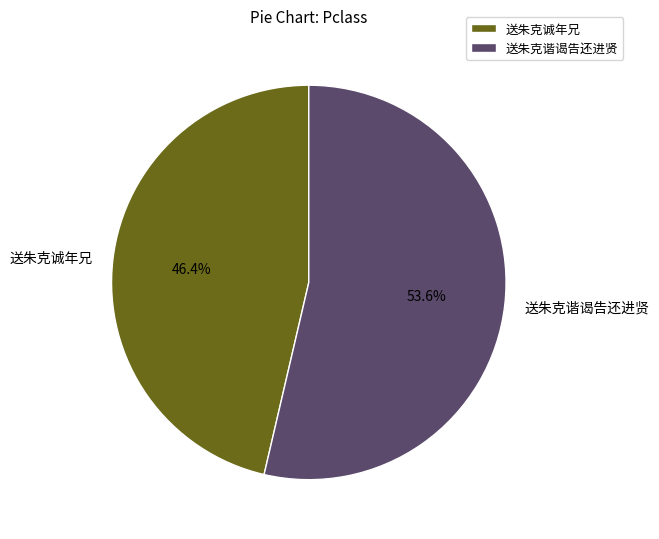

True or false: 送朱克谐谒告还进贤 accounts for 45% of the total.

False